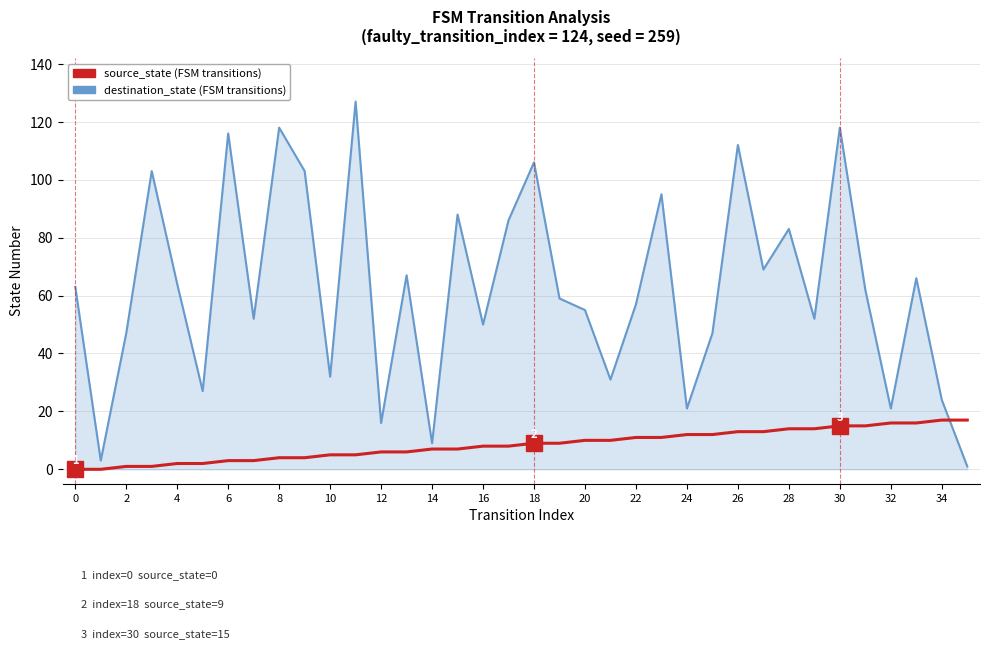

What is the greatest value displayed?

127